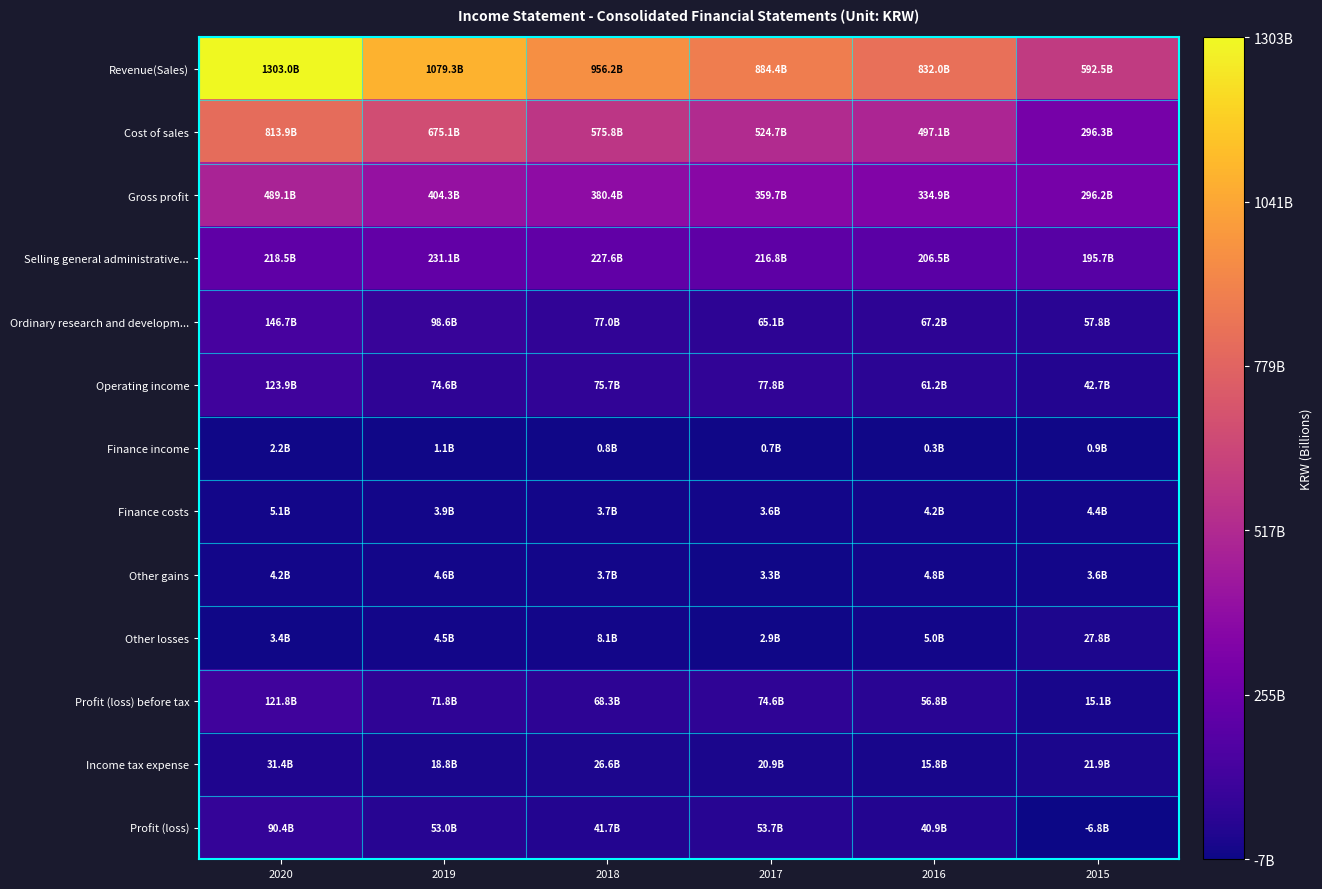

Reading right to left, transcribe all the data shown in this chart.

Revenue(Sales): 2015=592493473515	2016=831985529732	2017=884362807619	2018=956218889275	2019=1079337661993	2020=1303005524392
Cost of sales: 2015=296312148751	2016=497098888575	2017=524706461994	2018=575815576906	2019=675059108495	2020=813865705432
Gross profit: 2015=296181324764	2016=334886641157	2017=359656345625	2018=380403312369	2019=404278553498	2020=489139818960
Selling general administrative...: 2015=195721300765	2016=206455398859	2017=216839568992	2018=227628946449	2019=231079291916	2020=218539962415
Ordinary research and developm...: 2015=57754937728	2016=67181697578	2017=65051784508	2018=77034471672	2019=98623648822	2020=146663977695
Operating income: 2015=42705086271	2016=61249544720	2017=77764992125	2018=75739894248	2019=74575612760	2020=123935878850
Finance income: 2015=939130916	2016=294451622	2017=707657187	2018=762621557	2019=1089801862	2020=2173908824
Finance costs: 2015=4354754095	2016=4174248735	2017=3596508716	2018=3713628026	2019=3928923424	2020=5057828059
Other gains: 2015=3604391569	2016=4764639686	2017=3314130566	2018=3665624175	2019=4627214223	2020=4185118495
Other losses: 2015=27756207856	2016=5000723065	2017=2944404824	2018=8114164446	2019=4542528396	2020=3398121048
Profit (loss) before tax: 2015=15137646805	2016=56787711765	2017=74599160540	2018=68340347508	2019=71821177025	2020=121838957062
Income tax expense: 2015=21910388220	2016=15841608356	2017=20870906865	2018=26635942925	2019=18845891723	2020=31434067723
Profit (loss): 2015=-6772741415	2016=40946103409	2017=53728253675	2018=41704404583	2019=52975285302	2020=90404889339